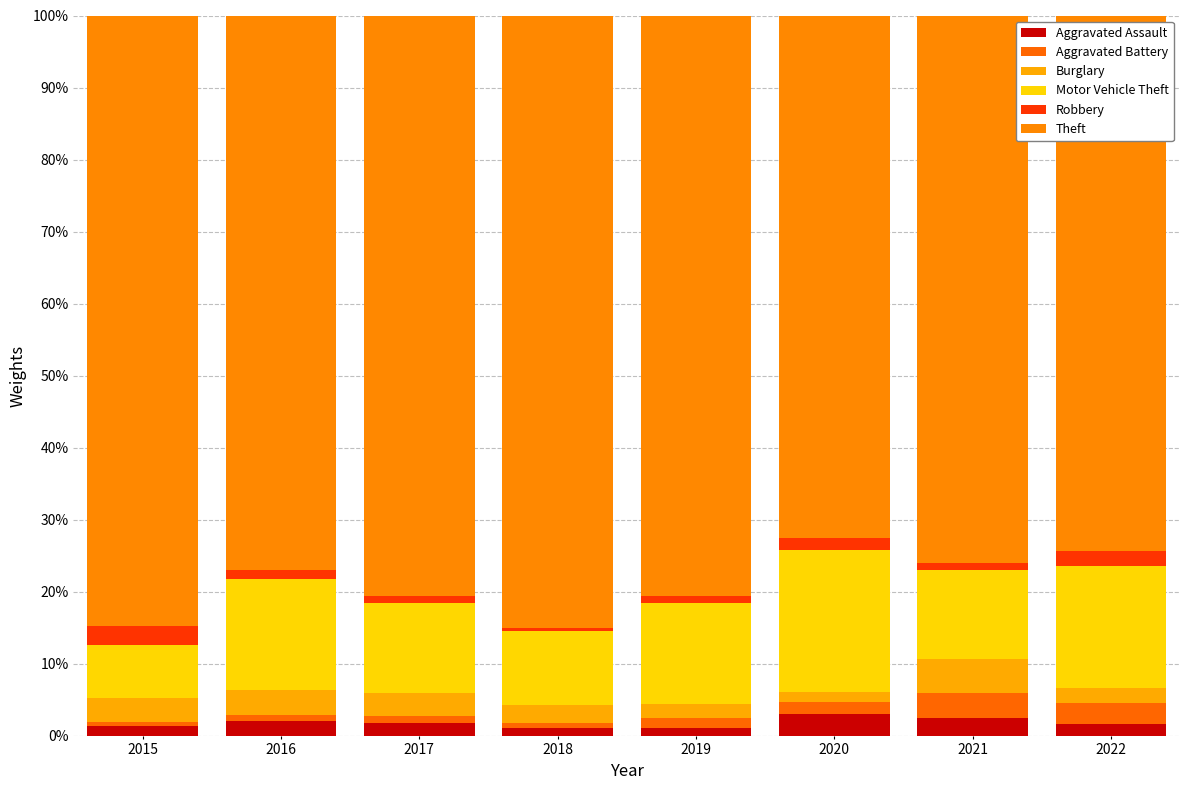

List the series in order of their peak value, highest first.

Theft, Motor Vehicle Theft, Burglary, Aggravated Battery, Aggravated Assault, Robbery